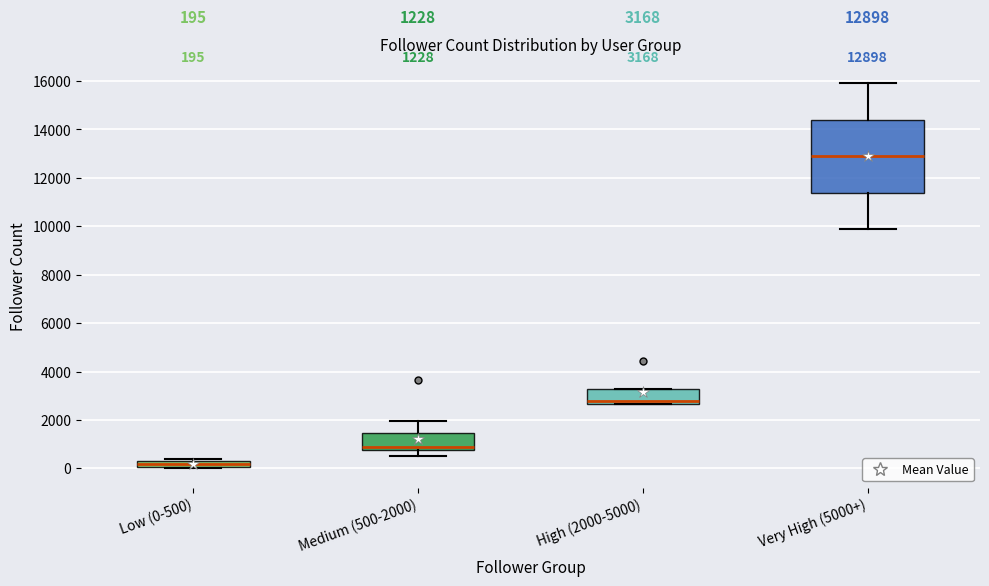

Which box has the lowest median line?

Low (0-500)